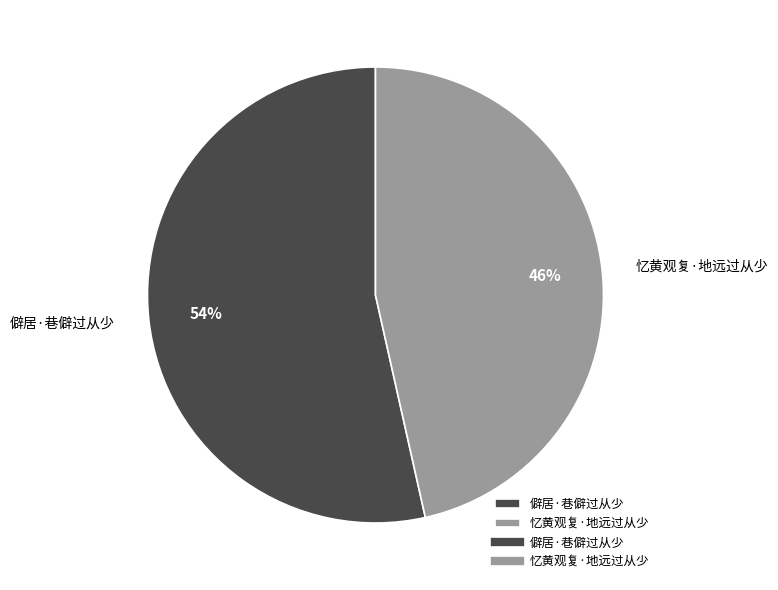

Combined, do 忆黄观复·地远过从少 and 僻居·巷僻过从少 account for over 50%?

Yes